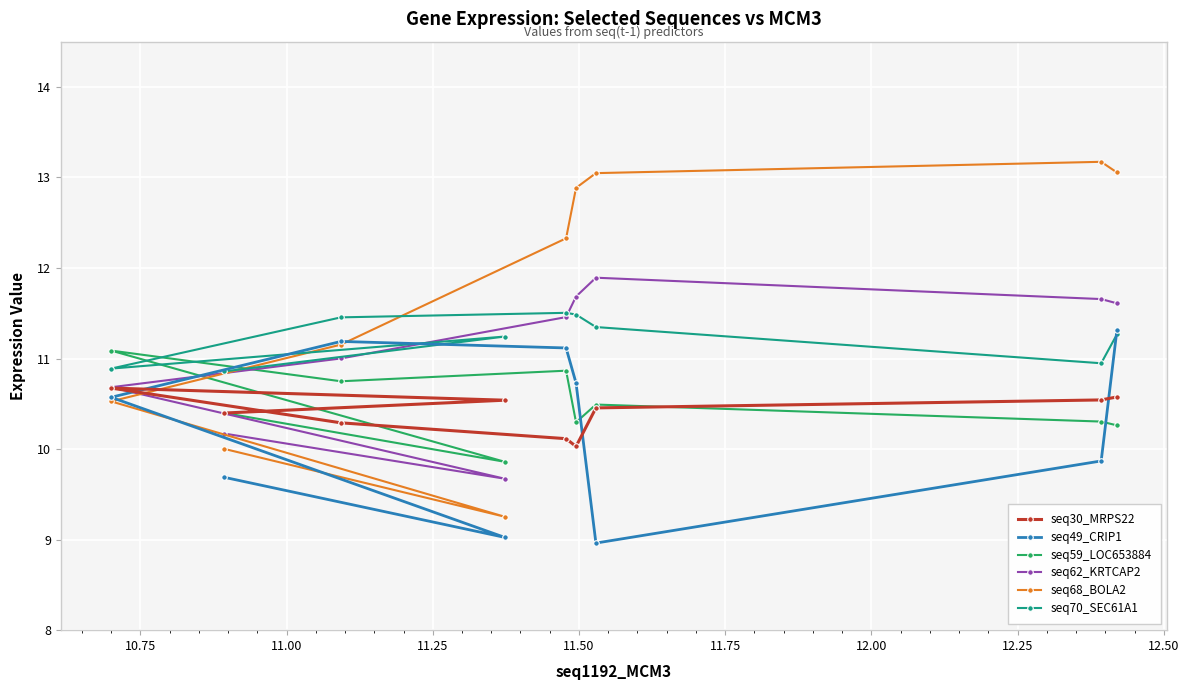

How many intersections are there between seq49_CRIP1 and seq30_MRPS22?

3